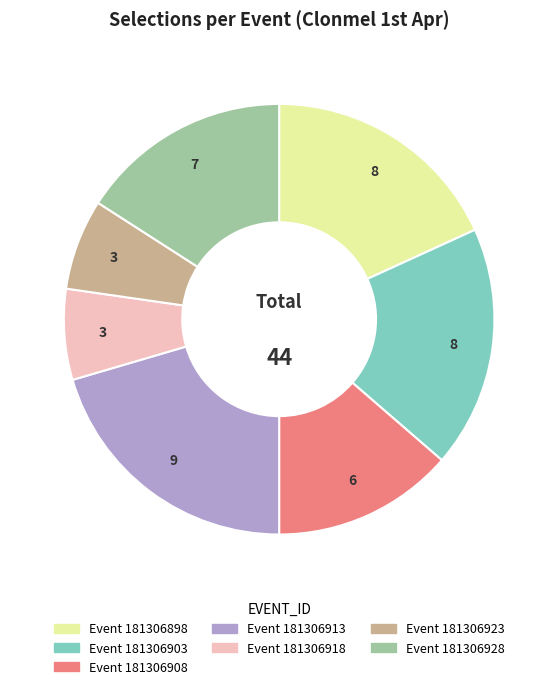

Count the number of slices in the pie.

7